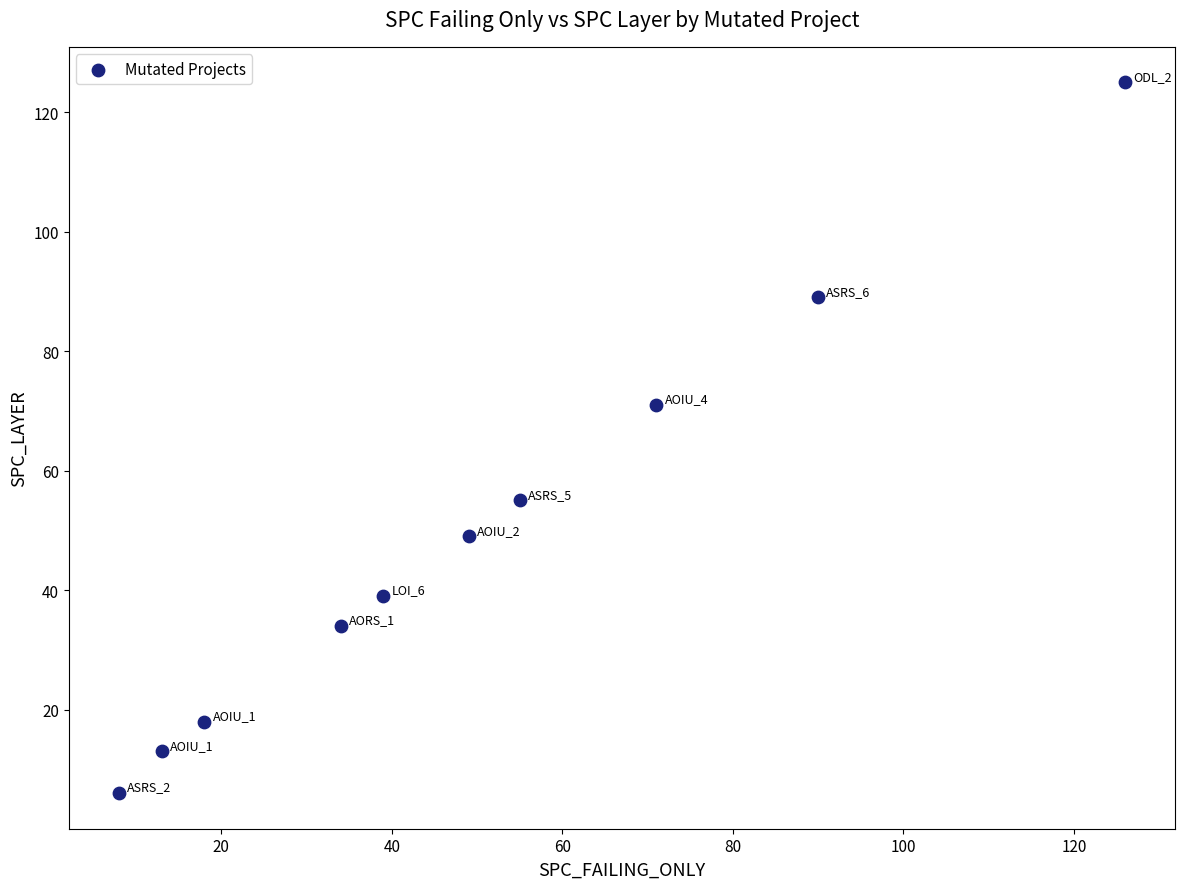

What is the range of Y values (max minus min)?

119